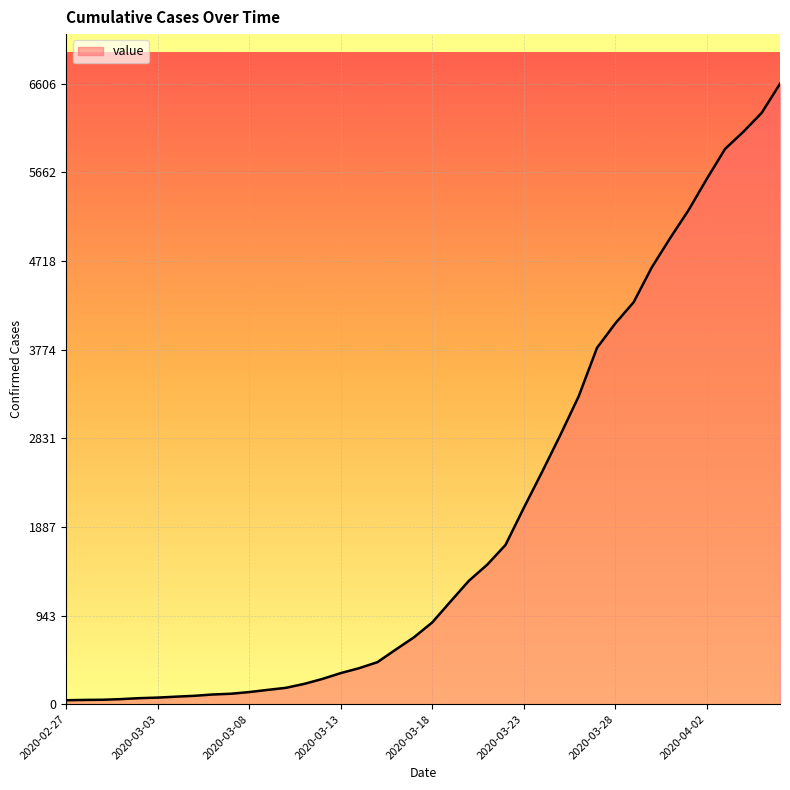

What is the greatest value displayed?

6606